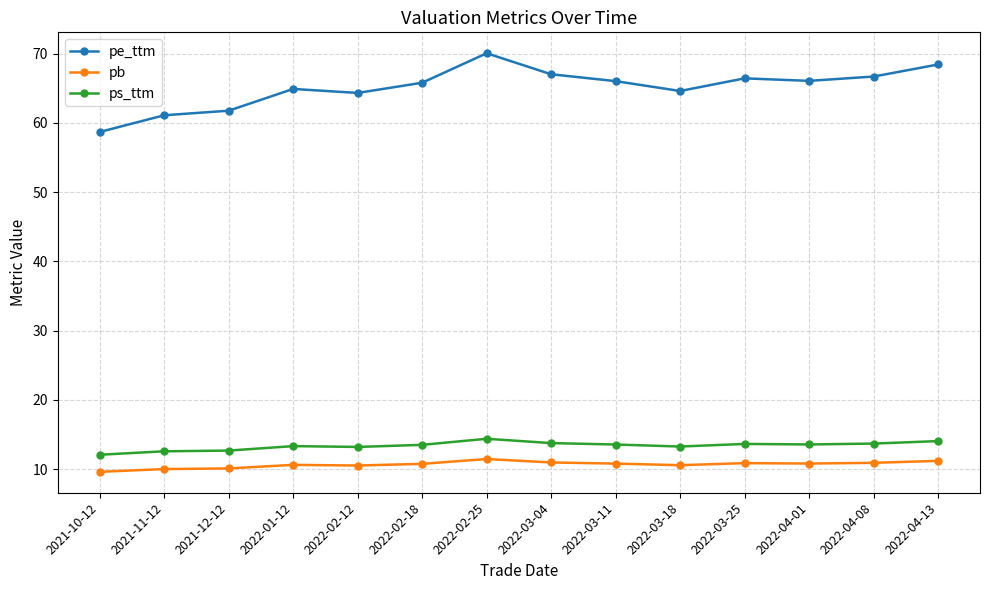

True or false: pb and pe_ttm cross at least once.

False